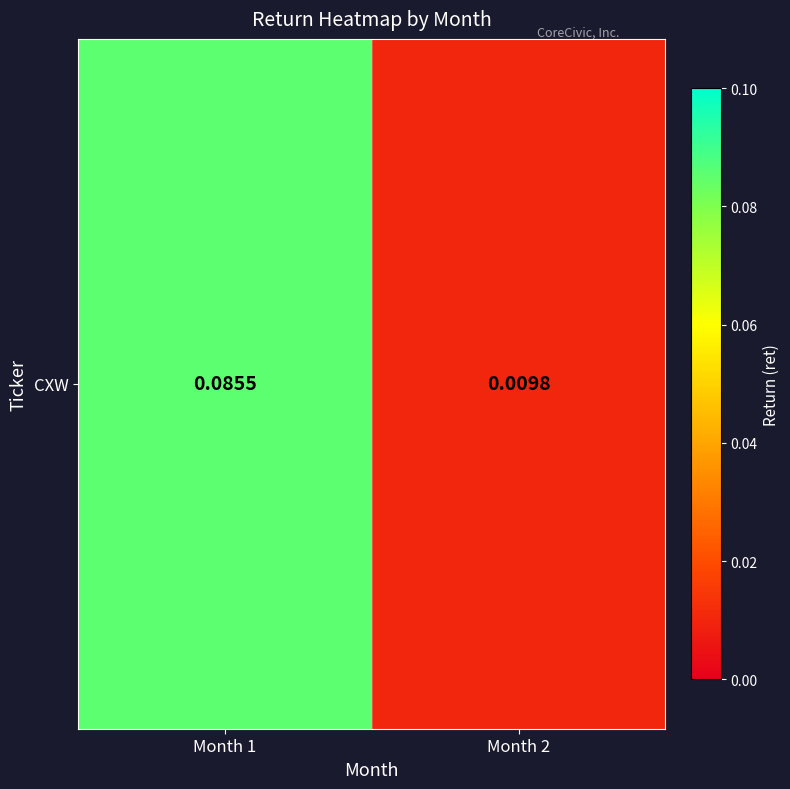

Count the values in the range 0 to 1.

2